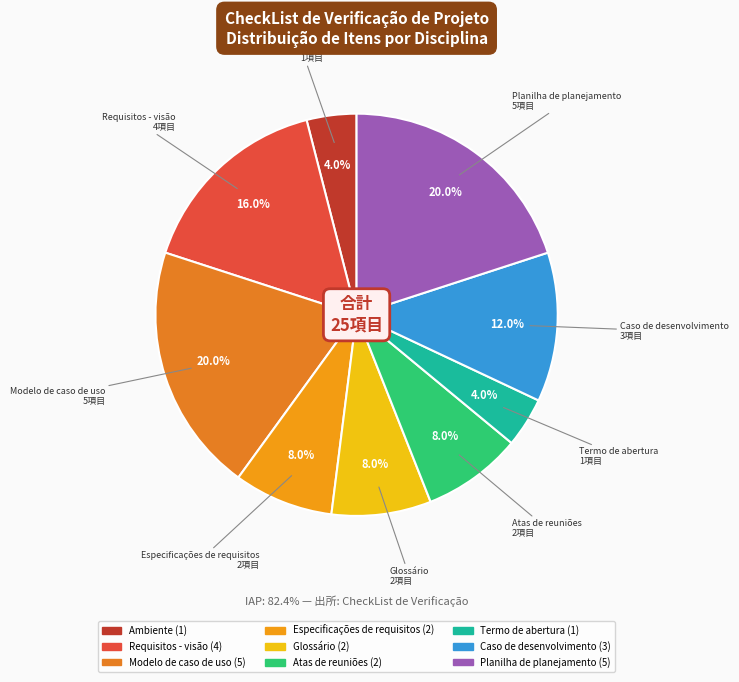

To the nearest percent, what is the difference between the Atas de reuniões and Modelo de caso de uso slice percentages?

12%